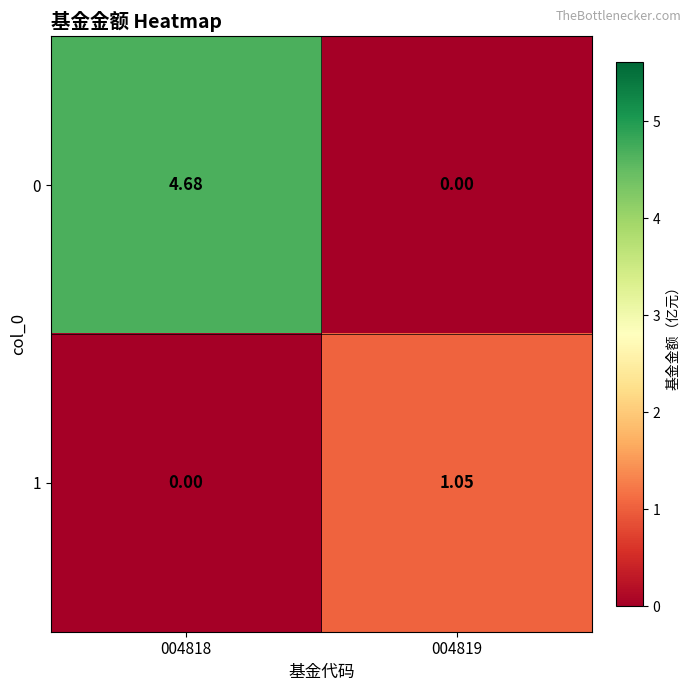

Is the value of 1 at 004818 greater than the value of 0 at 004818?

No